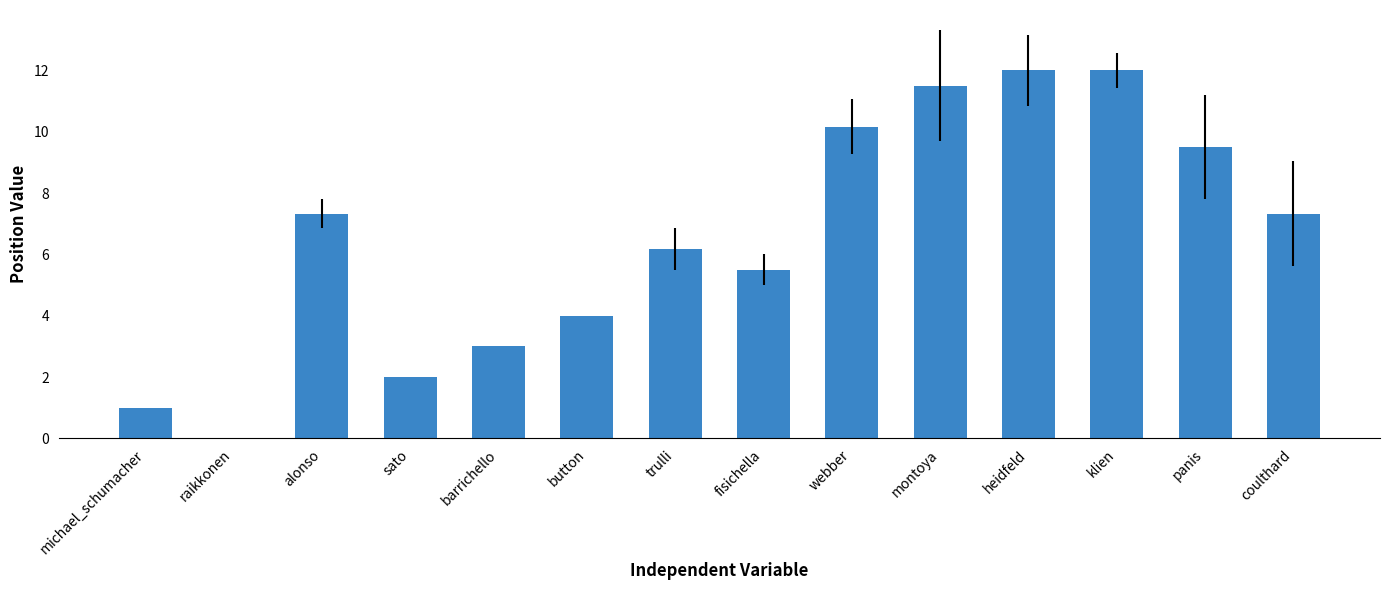

Approximately how many times larger is the value at trulli compared to heidfeld?

0.5